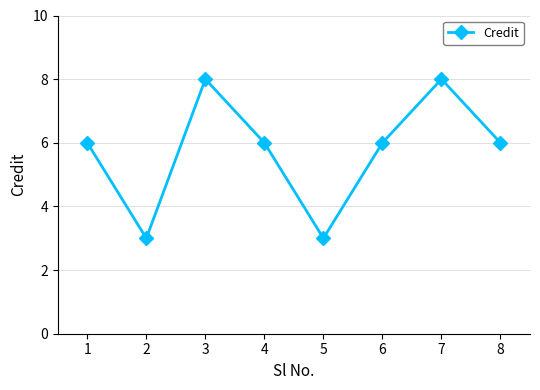

What is the smallest value displayed?

3